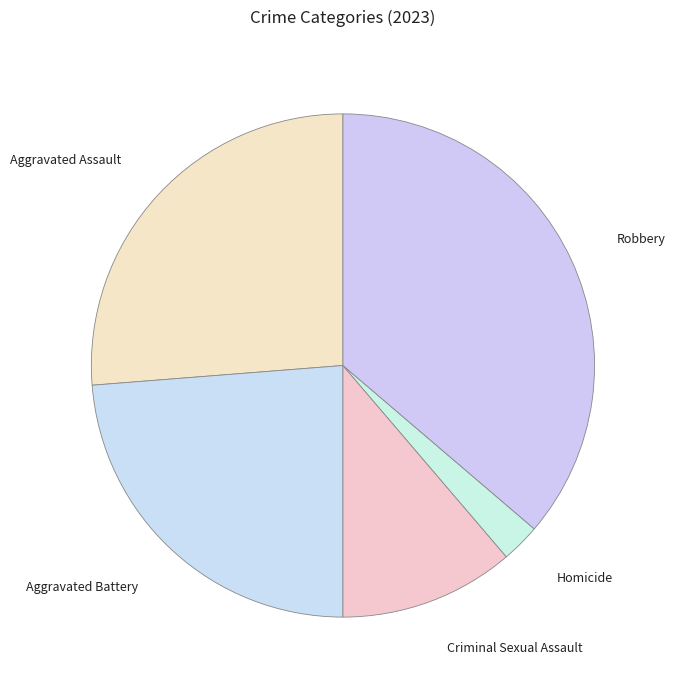

What is the smallest slice in the pie chart?

Homicide